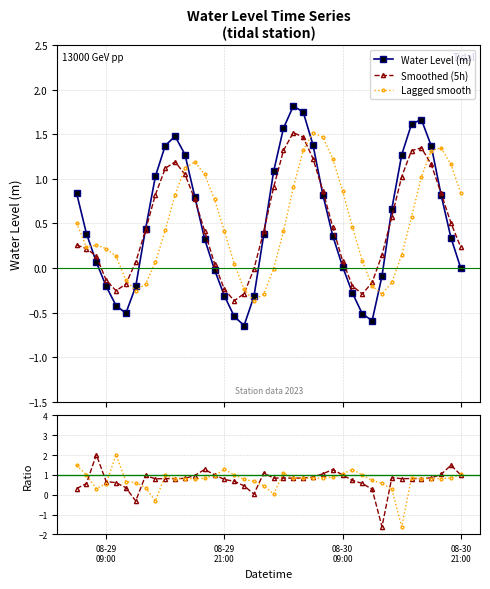

In Smoothed (5h), how many points are lower than both neighbors (excluding endpoints)?

3